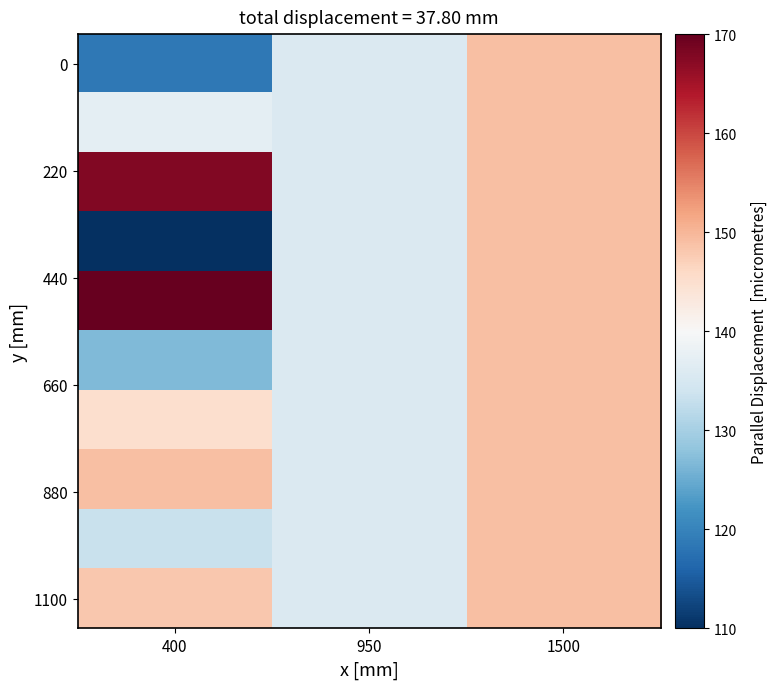

What is the total value across all series at 950?

1357.3